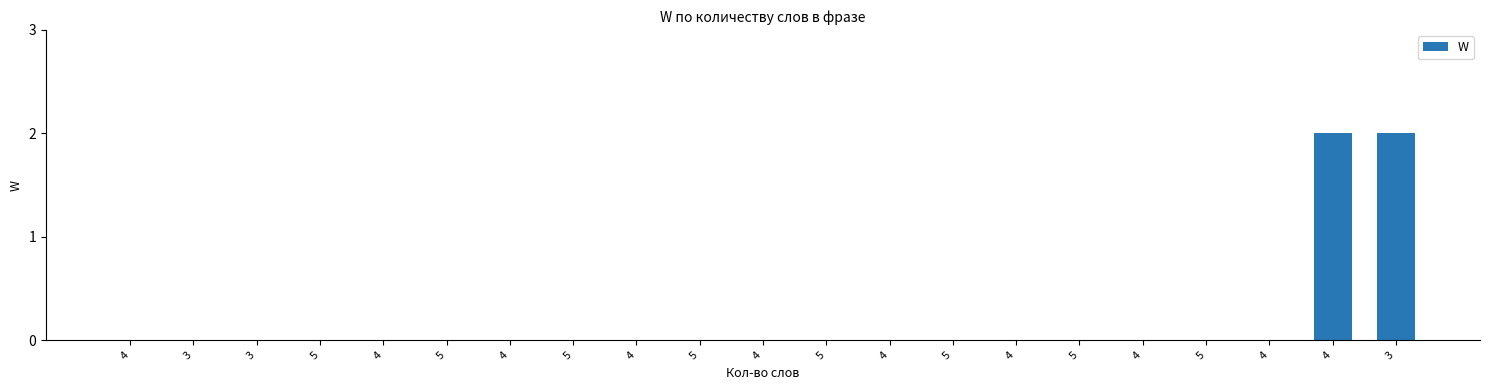

List the labels in order of value, largest first.

4, 3, 4, 3, 3, 5, 4, 5, 4, 5, 4, 5, 4, 5, 4, 5, 4, 5, 4, 5, 4